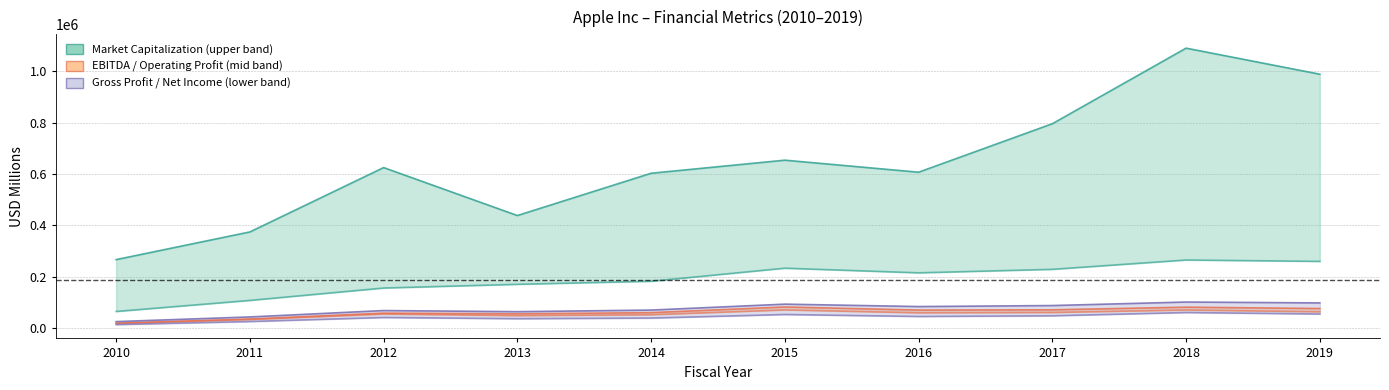

How many lines are shown in the chart?

6